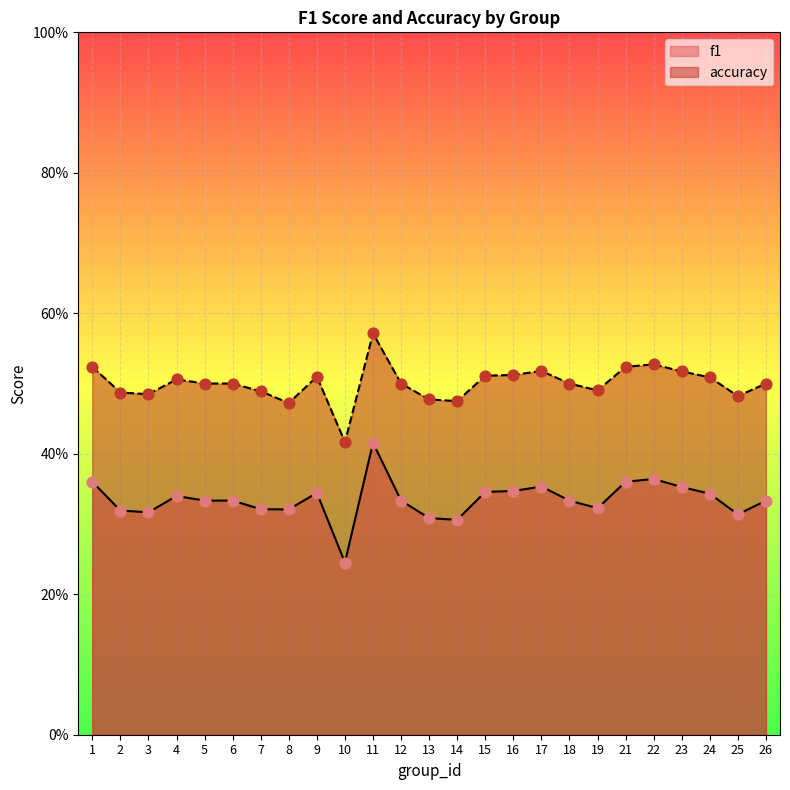

Which series has the largest total across all categories?

accuracy